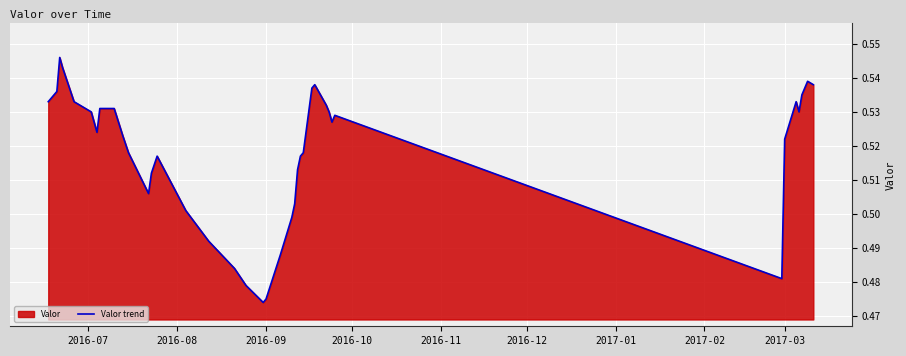

What is the value of the 9th point from the left?

0.5